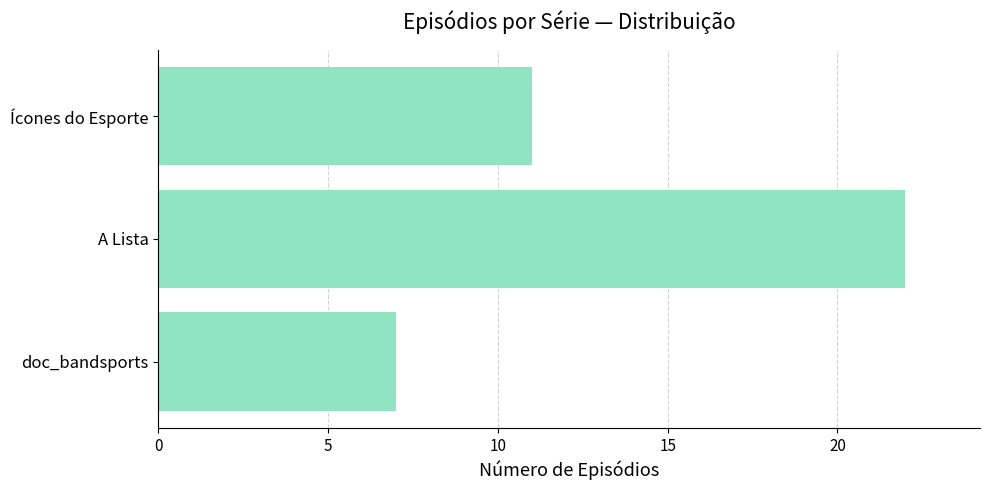

What is the smallest value displayed?

7